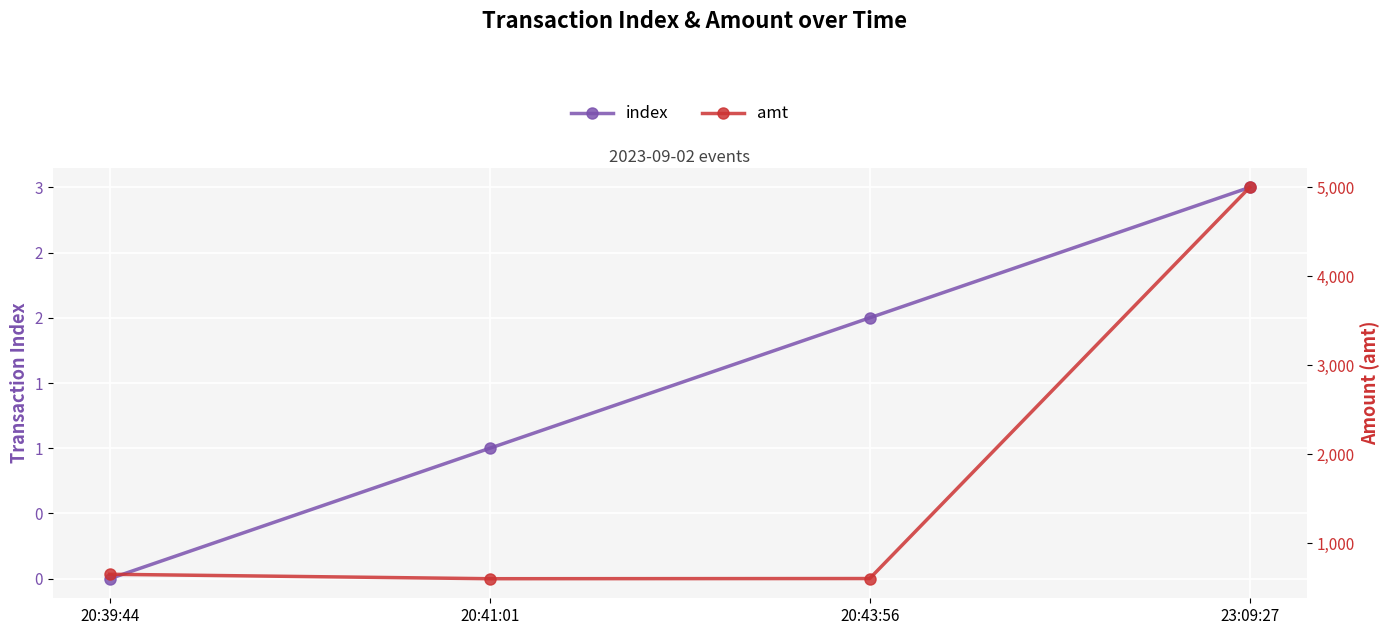

What is the value of the amt point at the 2nd from the left?

598